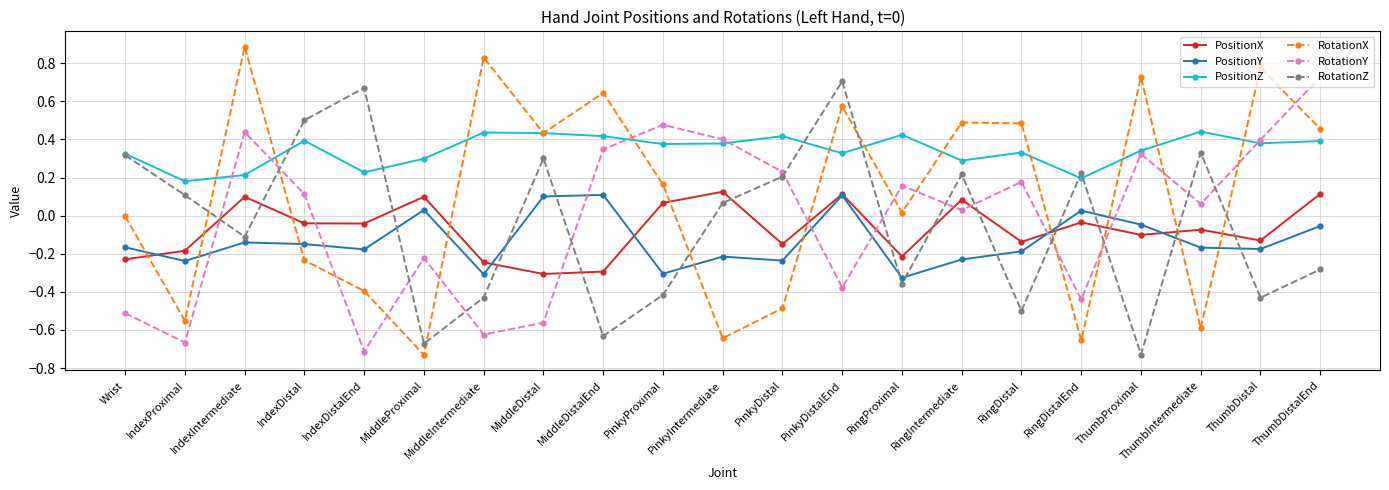

What are all the series names shown in the legend?

PositionX, PositionY, PositionZ, RotationX, RotationY, RotationZ